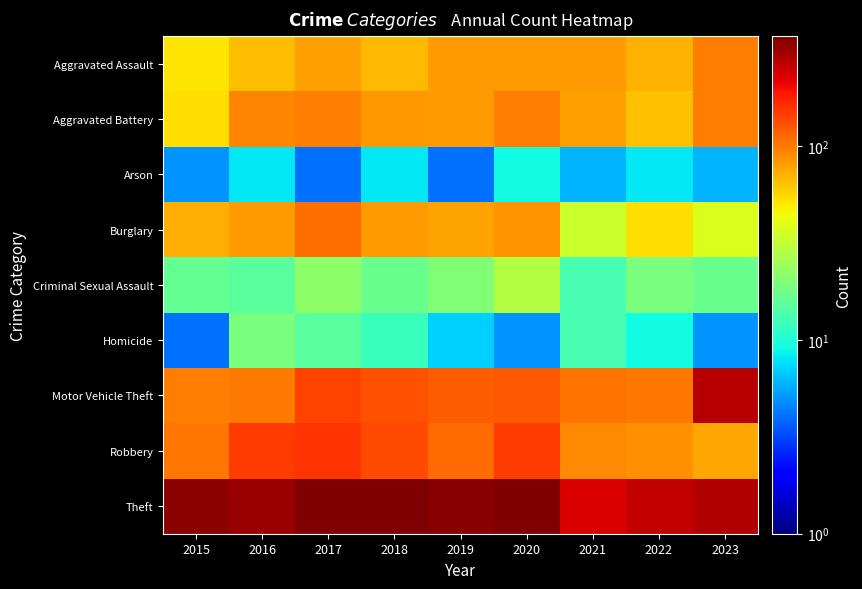

List the series in order of their peak value, highest first.

Theft, Motor Vehicle Theft, Robbery, Burglary, Aggravated Battery, Aggravated Assault, Criminal Sexual Assault, Homicide, Arson